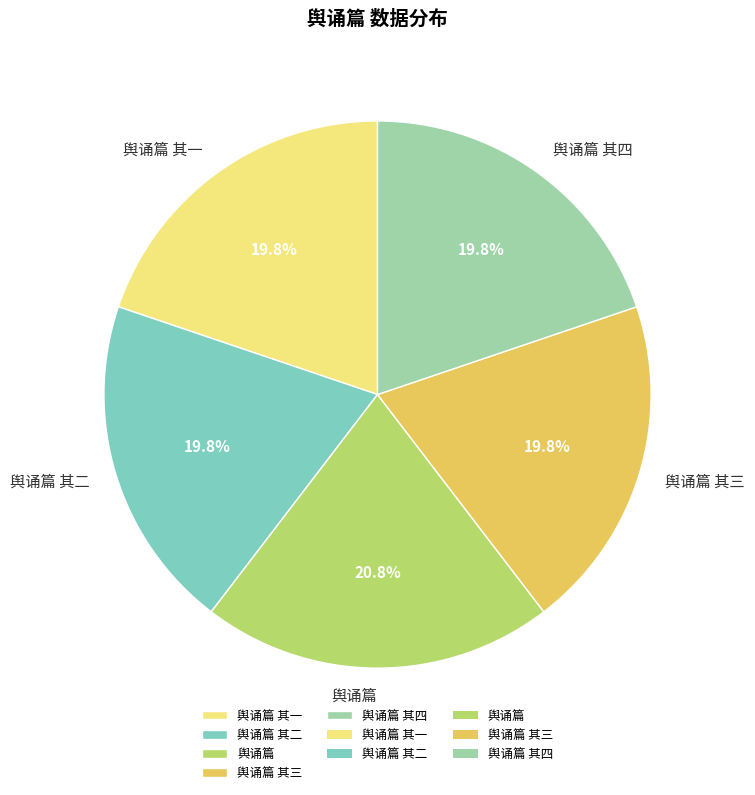

What percentage is the 舆诵篇 其四 slice, to the nearest percent?

20%